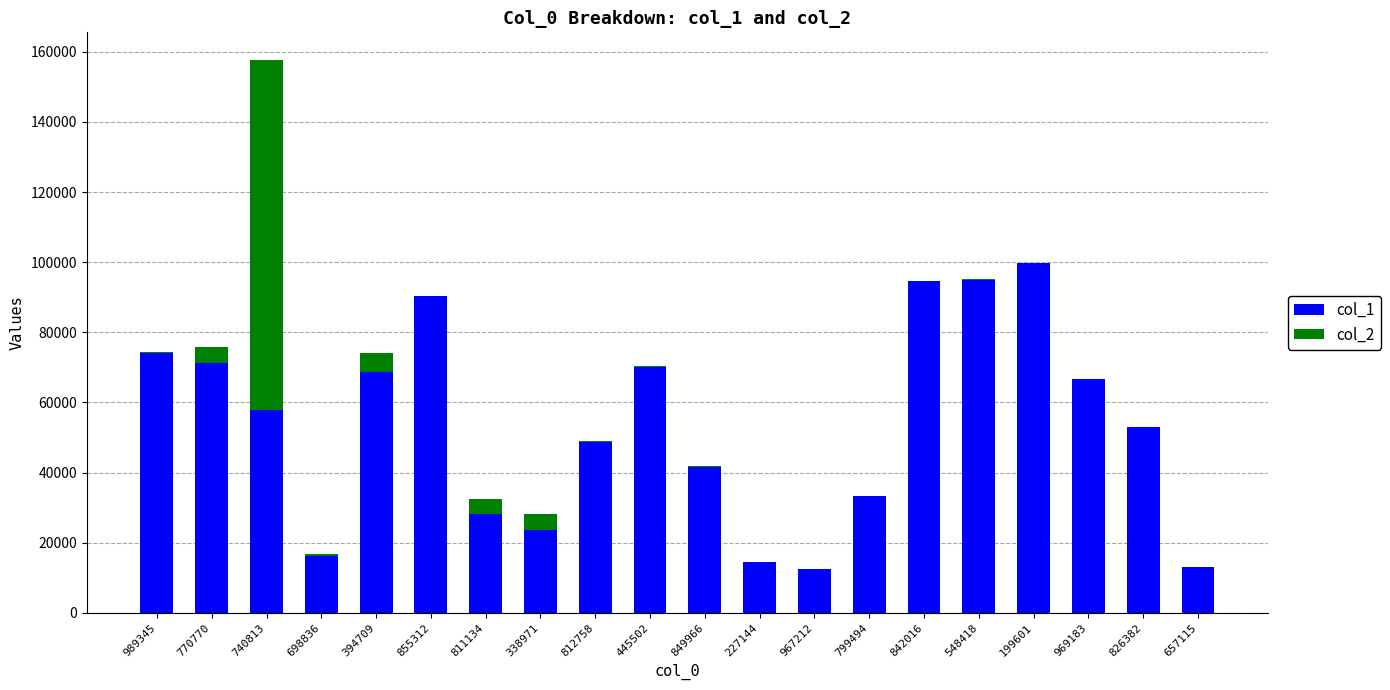

Are the bars horizontal?

No